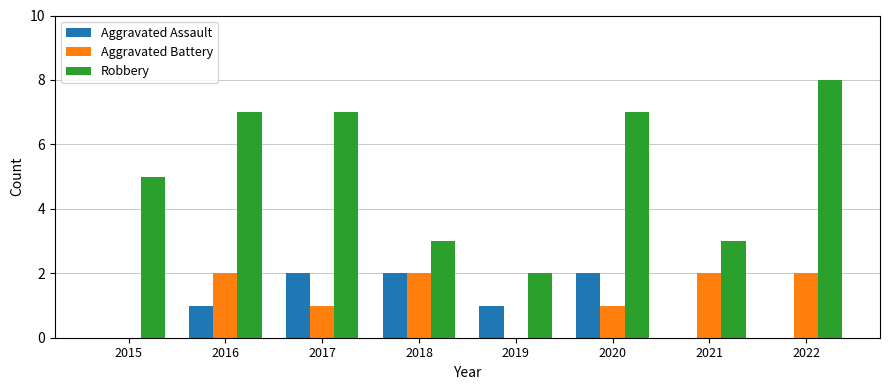

The value of Robbery at 2022 is 3. True or false?

False